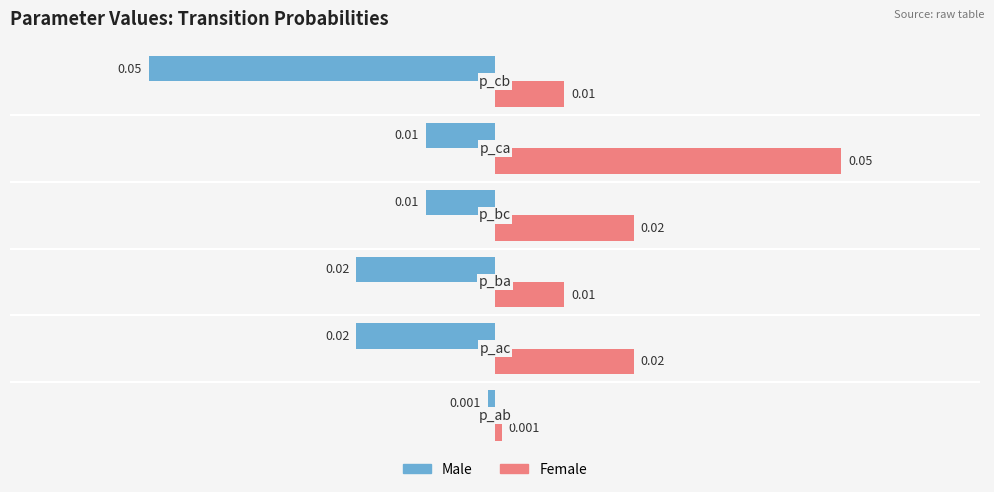

Which series has the largest total across all categories?

Female